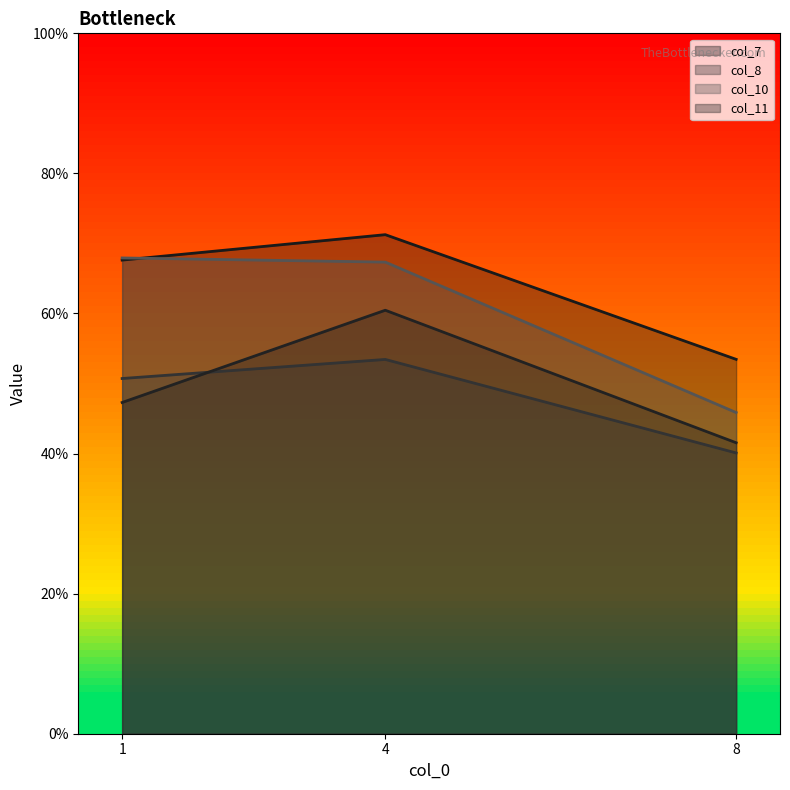

What is the approximate value of col_8 at 8?

40.1